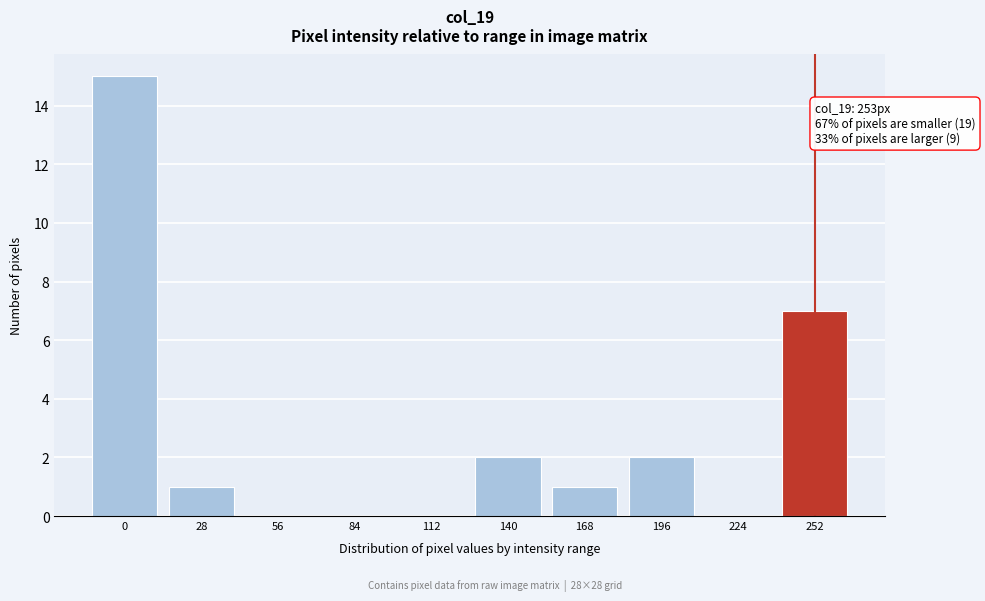

Reading left to right, what are all the values shown in this chart?

0=15	28=1	56=0	84=0	112=0	140=2	168=1	196=2	224=0	252=7